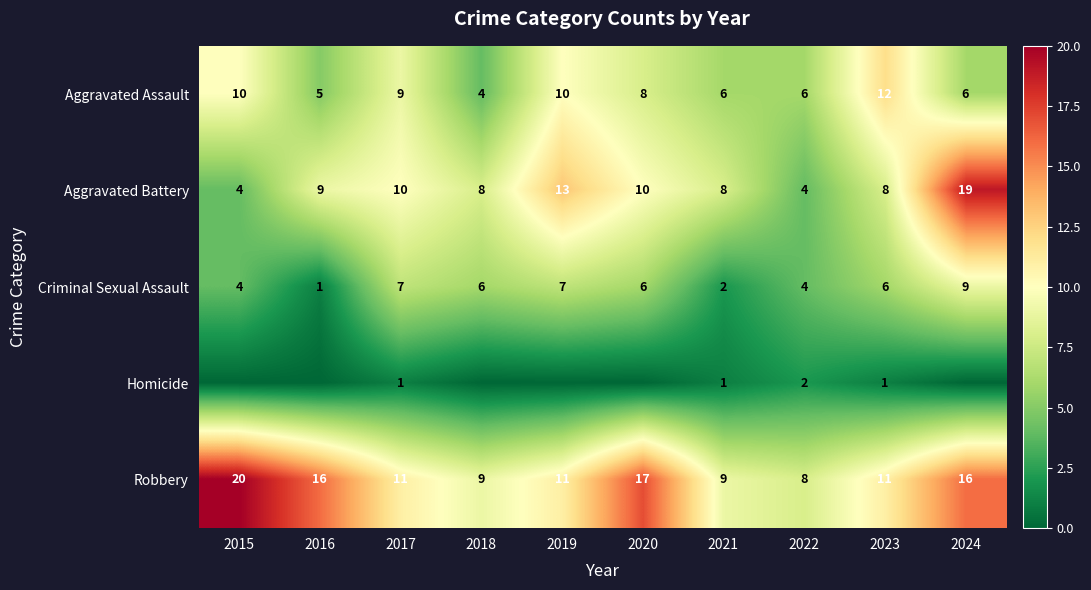

Which has a higher value, 2023 or 2024?

2023